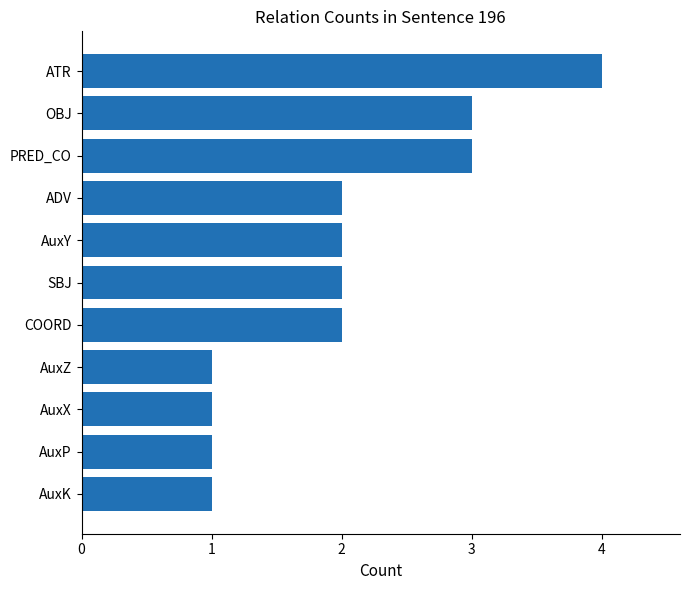

Is it true that the value at AuxY is 3?

False